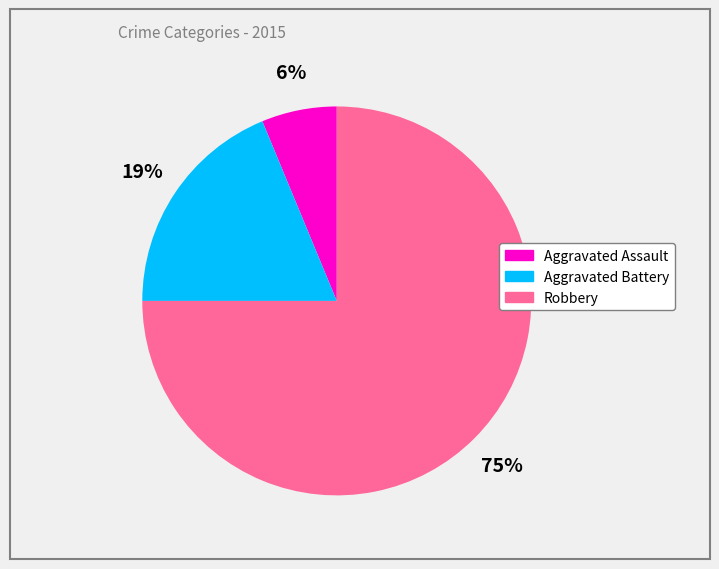

To the nearest percent, what is the average slice percentage?

33%